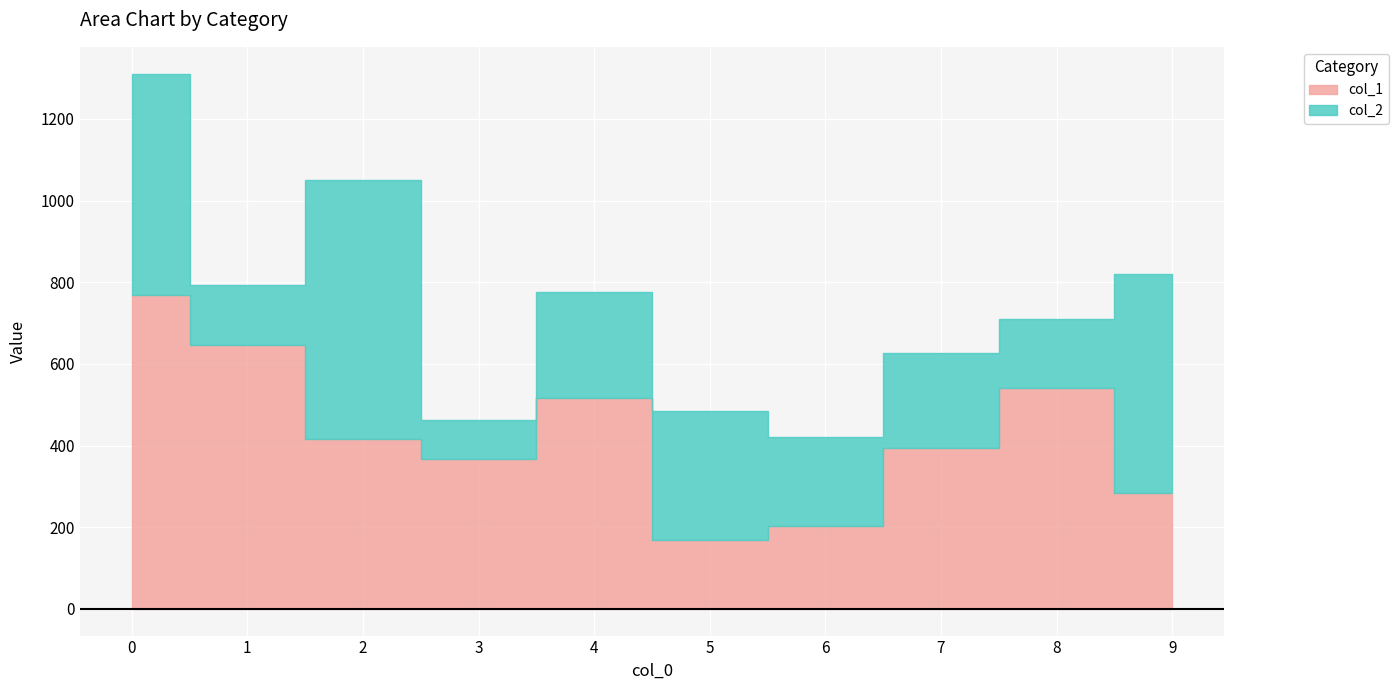

Rank the series by their maximum value, from highest to lowest.

col_1, col_2